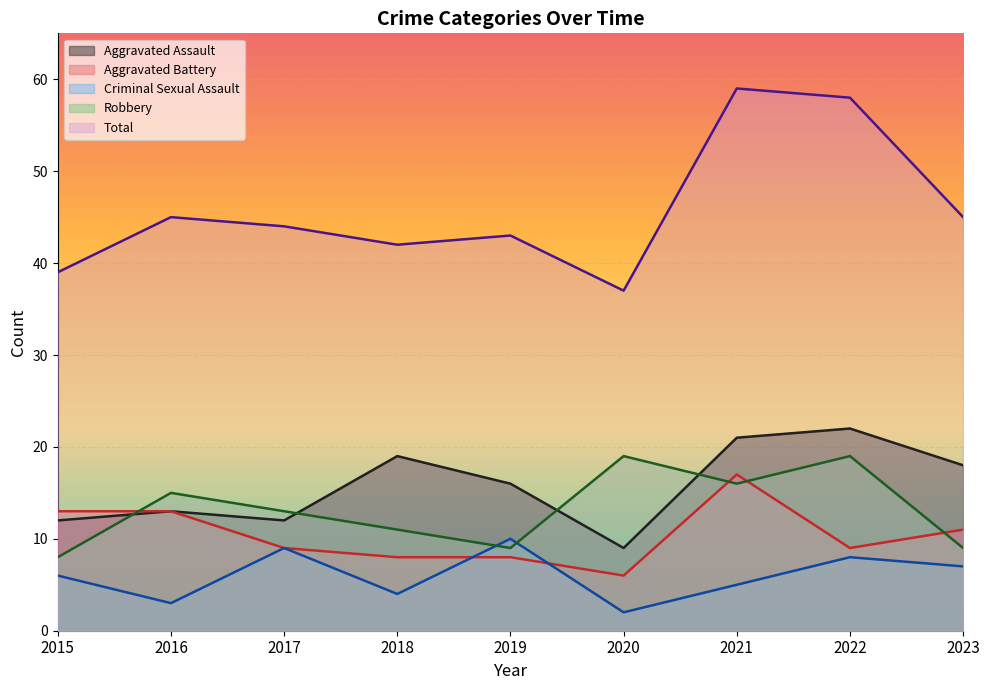

What is the value of the Criminal Sexual Assault point at the 3rd from the left?

9